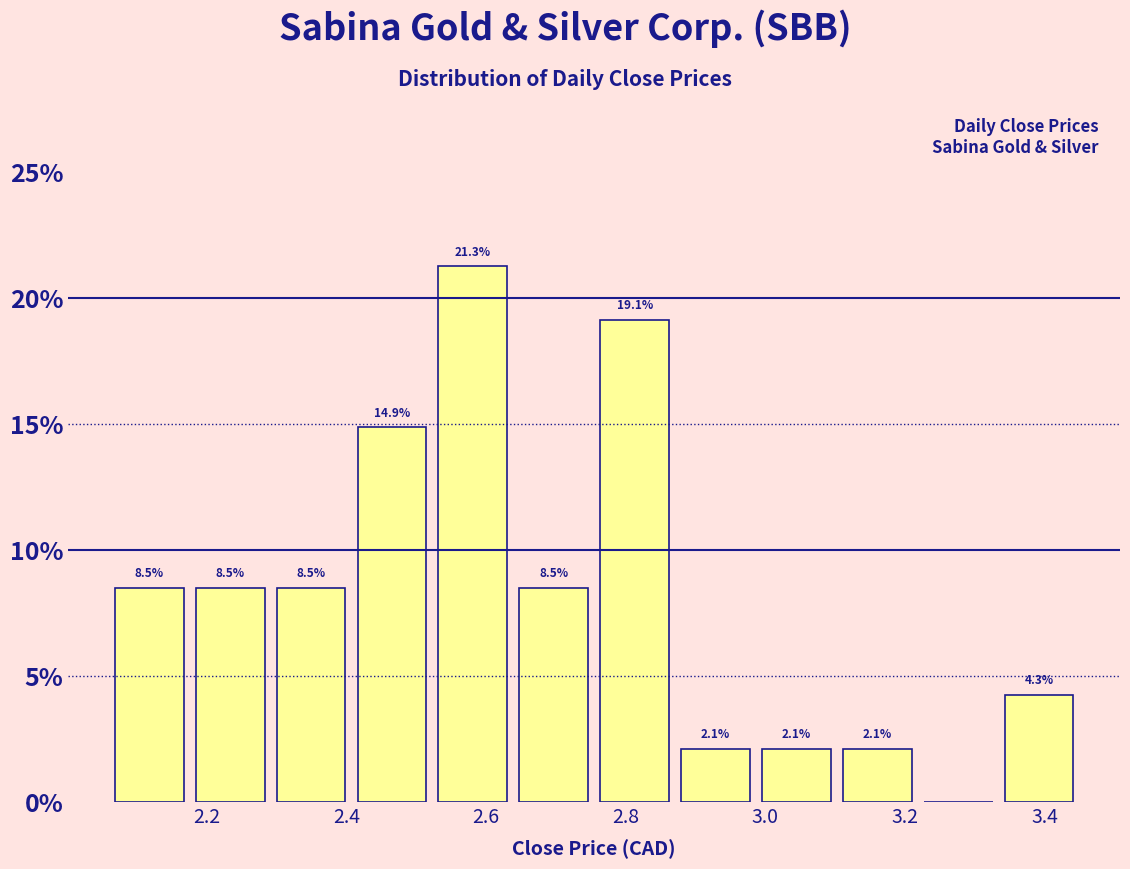

Which range on the x-axis has the tallest bar?

2.52 to 2.64